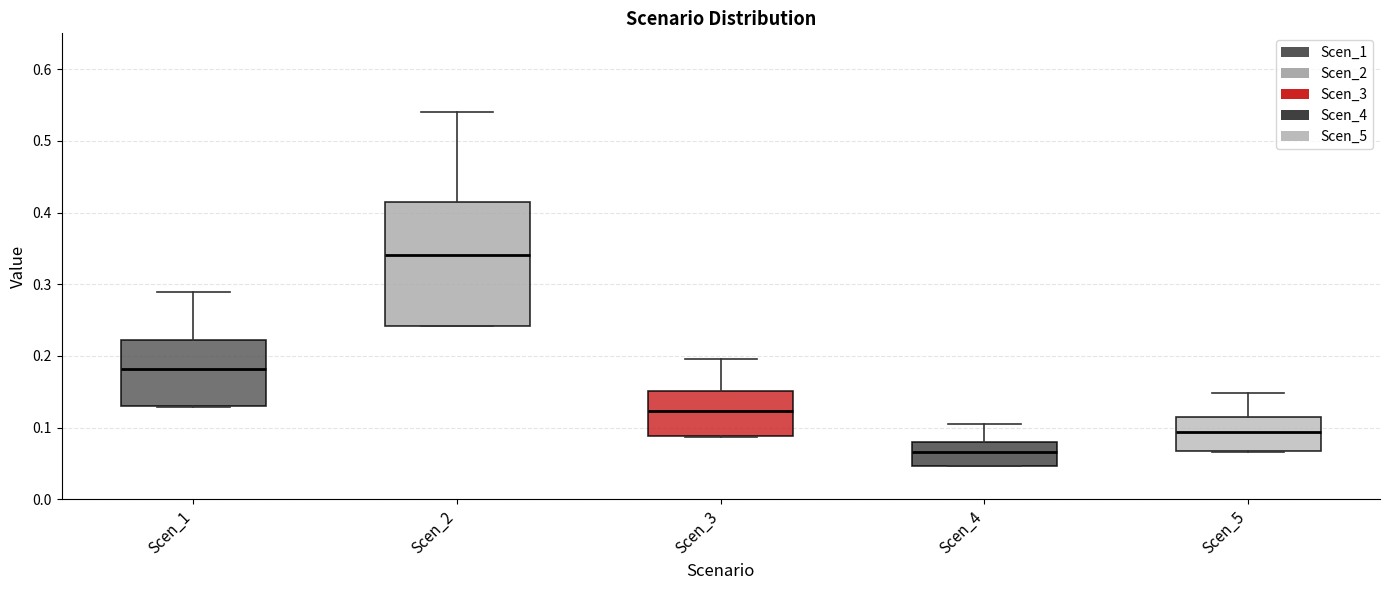

Reading left to right, read every box against the y-axis: the position of its median line, the range the box covers, and the ends of its whiskers. The values are not printed on the chart, so give them approximately, as read against the axis.

Scen_1: median 0.18, box 0.13 to 0.22, whiskers 0.13 to 0.29
Scen_2: median 0.34, box 0.24 to 0.42, whiskers 0.24 to 0.54
Scen_3: median 0.12, box 0.09 to 0.15, whiskers 0.09 to 0.20
Scen_4: median 0.07, box 0.05 to 0.08, whiskers 0.05 to 0.10
Scen_5: median 0.09, box 0.07 to 0.11, whiskers 0.07 to 0.15